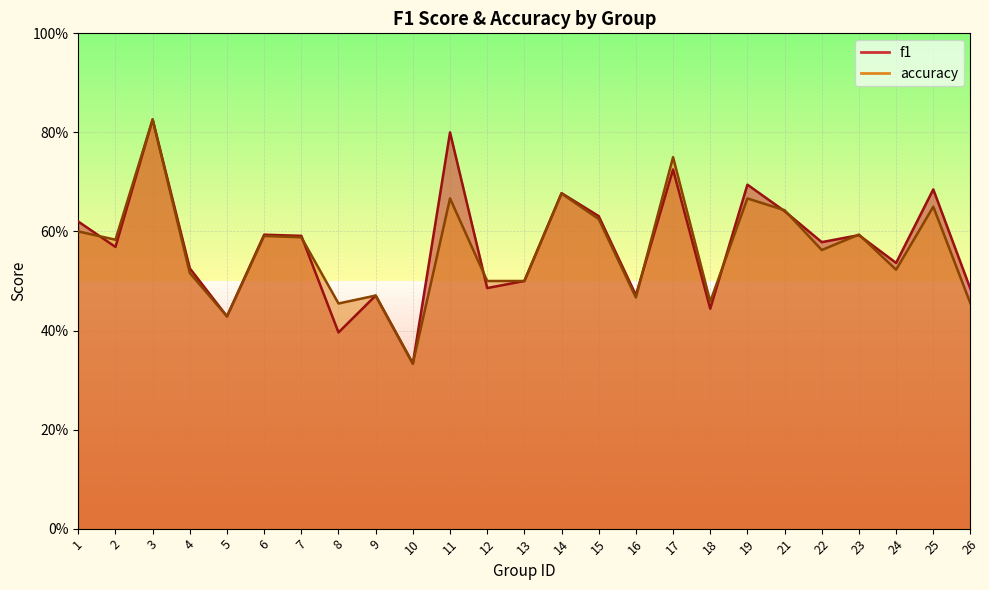

How many lines are shown in the chart?

2